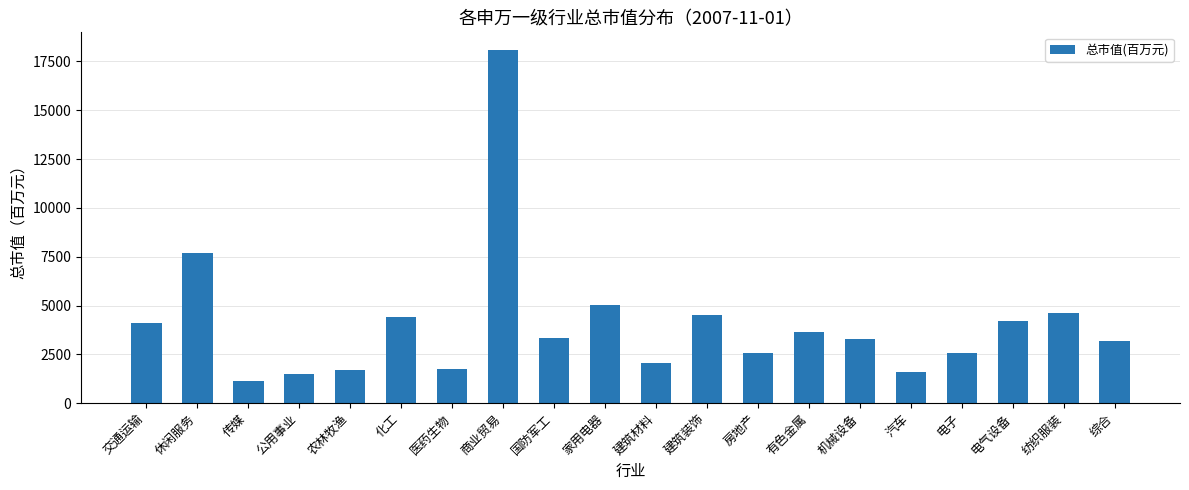

How many distinct data groups are displayed?

1